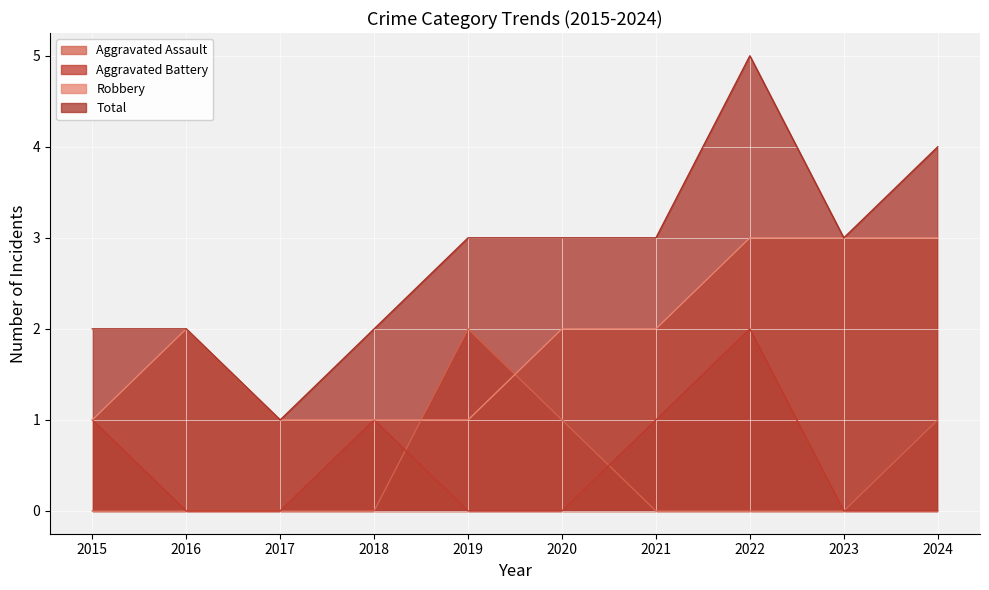

List the labels in order of Aggravated Battery value, smallest first.

2016, 2017, 2019, 2020, 2023, 2024, 2015, 2018, 2021, 2022